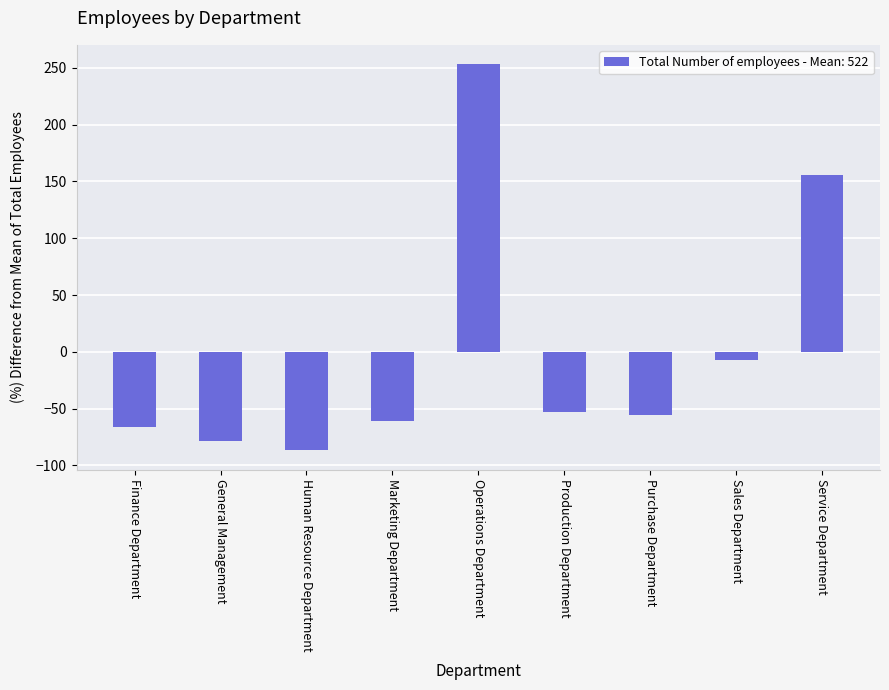

Reading left to right, transcribe all the data shown in this chart.

Finance Department=-66.3	General Management=-78.3	Human Resource Department=-86.6	Marketing Department=-61.3	Operations Department=253.1	Production Department=-52.9	Purchase Department=-55.9	Sales Department=-7.1	Service Department=155.2